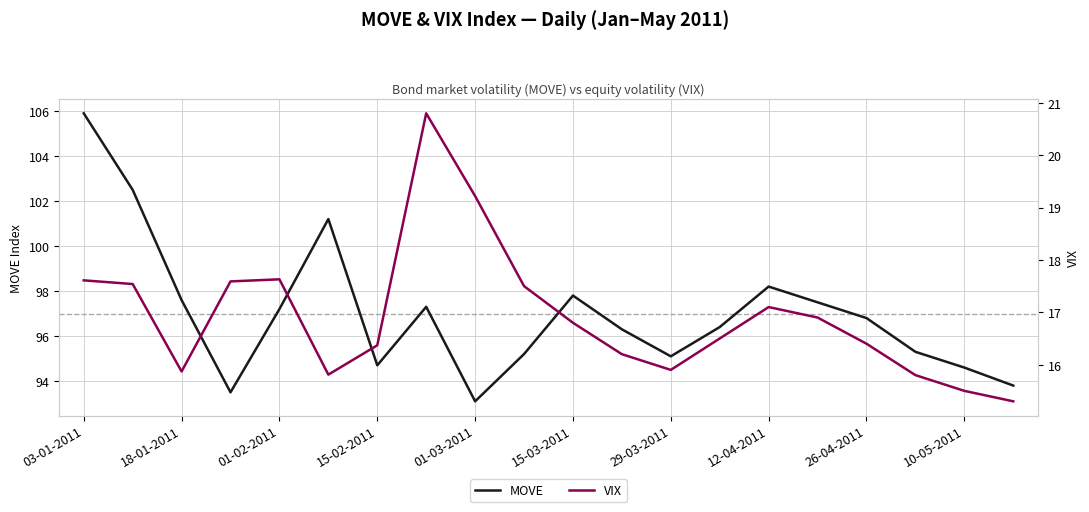

What is the maximum value for MOVE?

105.9